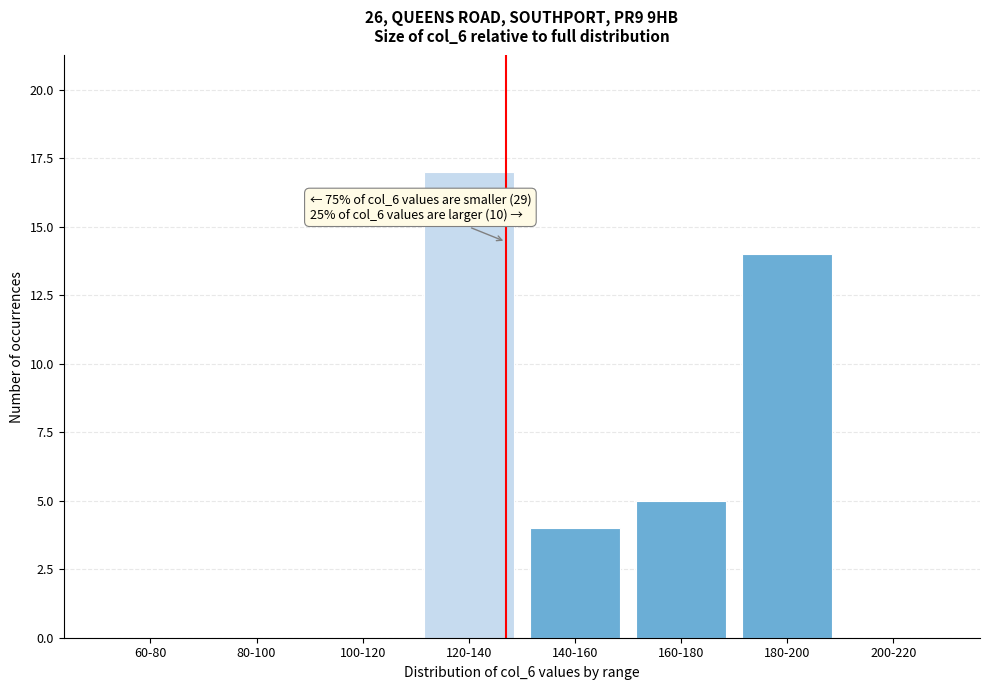

Reading left to right, list all the values displayed in this chart.

60-80=0	80-100=0	100-120=0	120-140=17	140-160=4	160-180=5	180-200=14	200-220=0